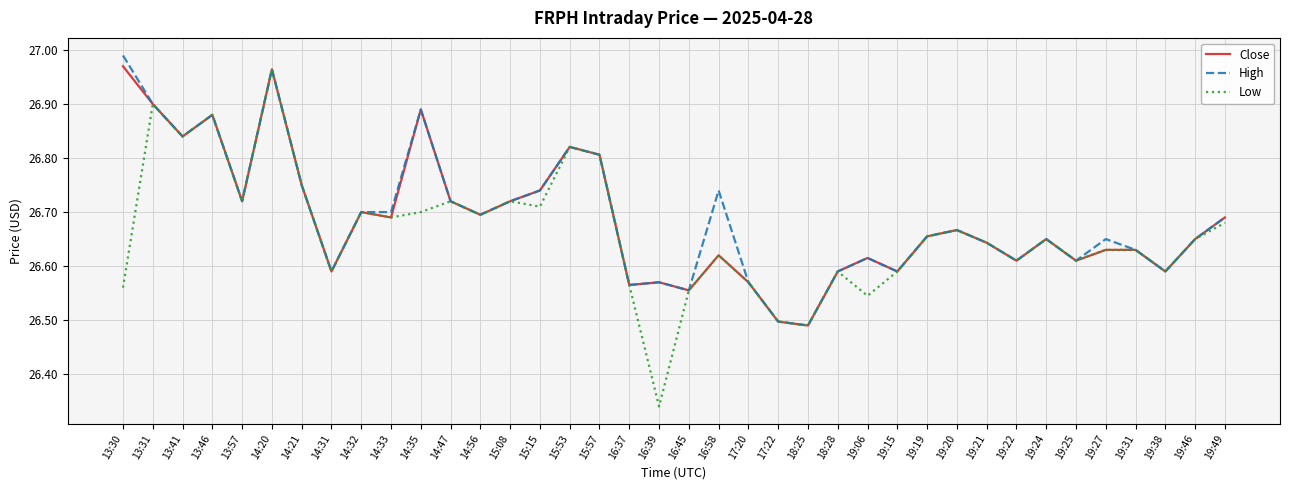

At which category is the sum across all series the highest?

14:20